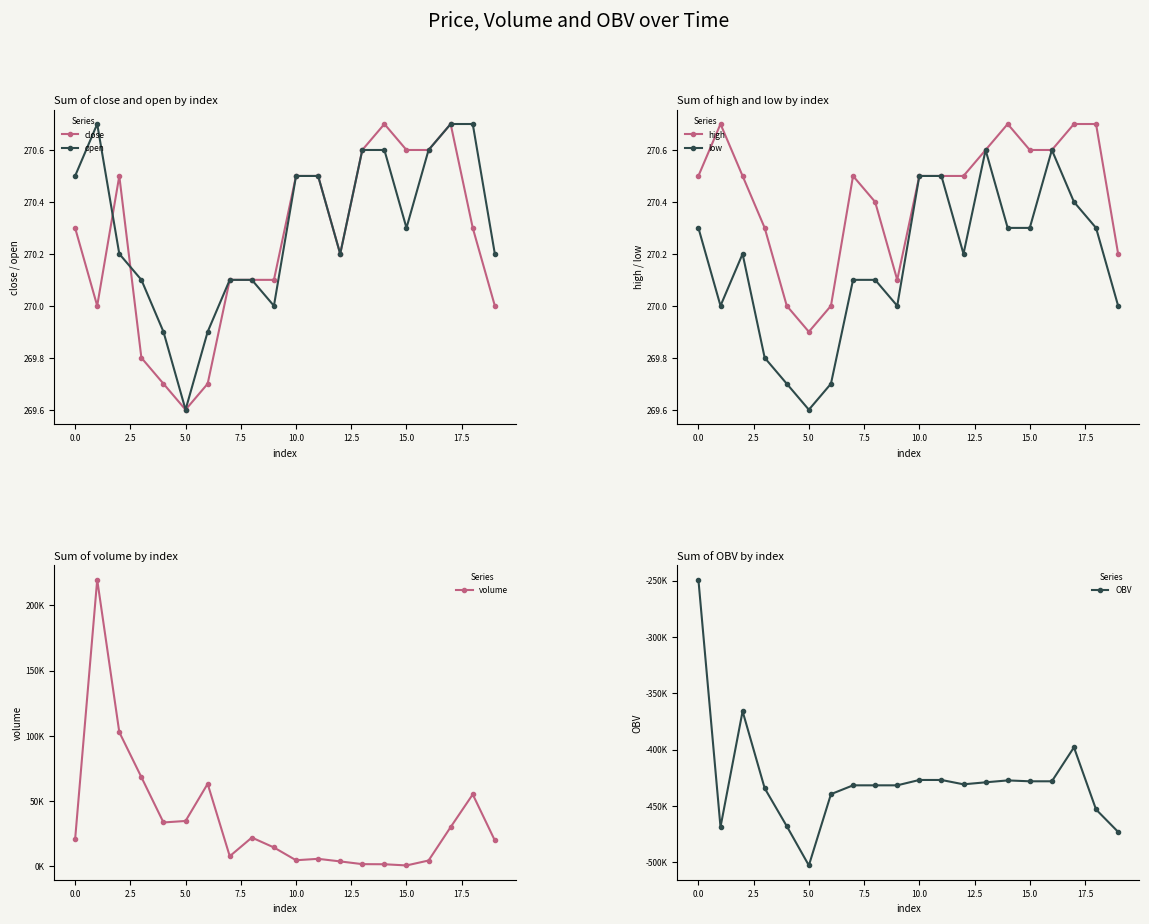

What position from the left is 10?

11